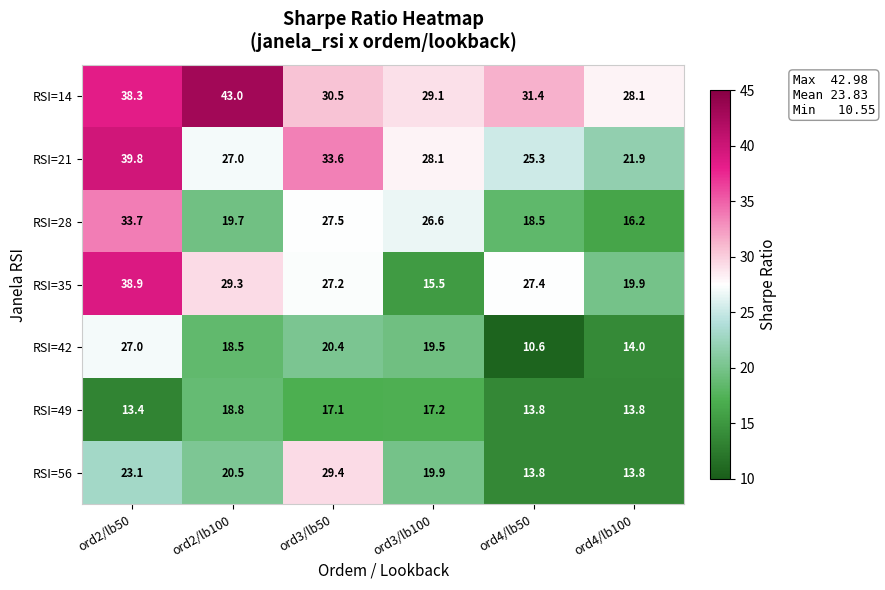

What is the difference between the RSI=56 values at ord4/lb100 and ord2/lb50?

9.3